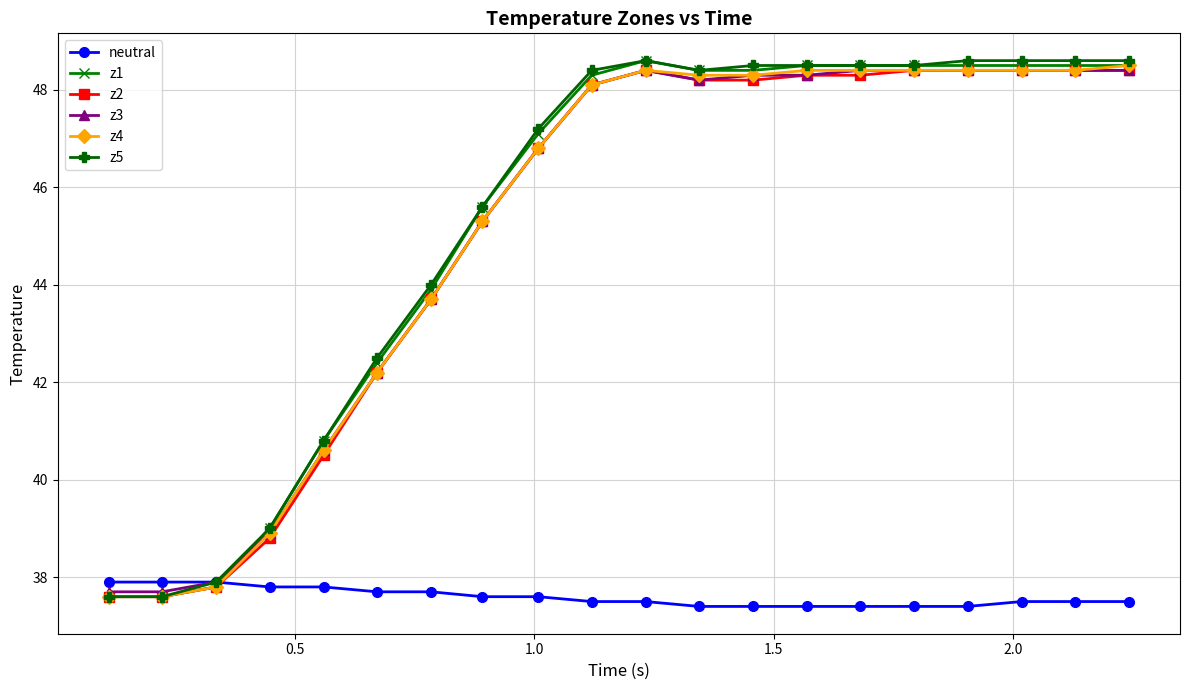

What is the difference between the second highest and second lowest values in the neutral series?

0.5